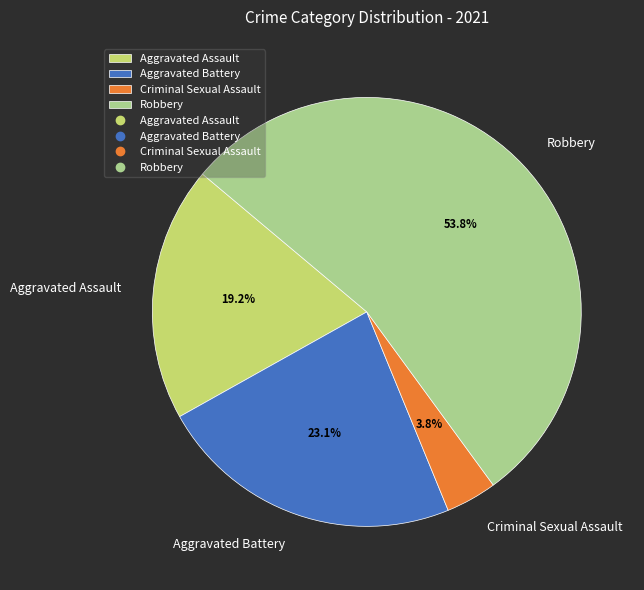

How many segments does this pie chart have?

4